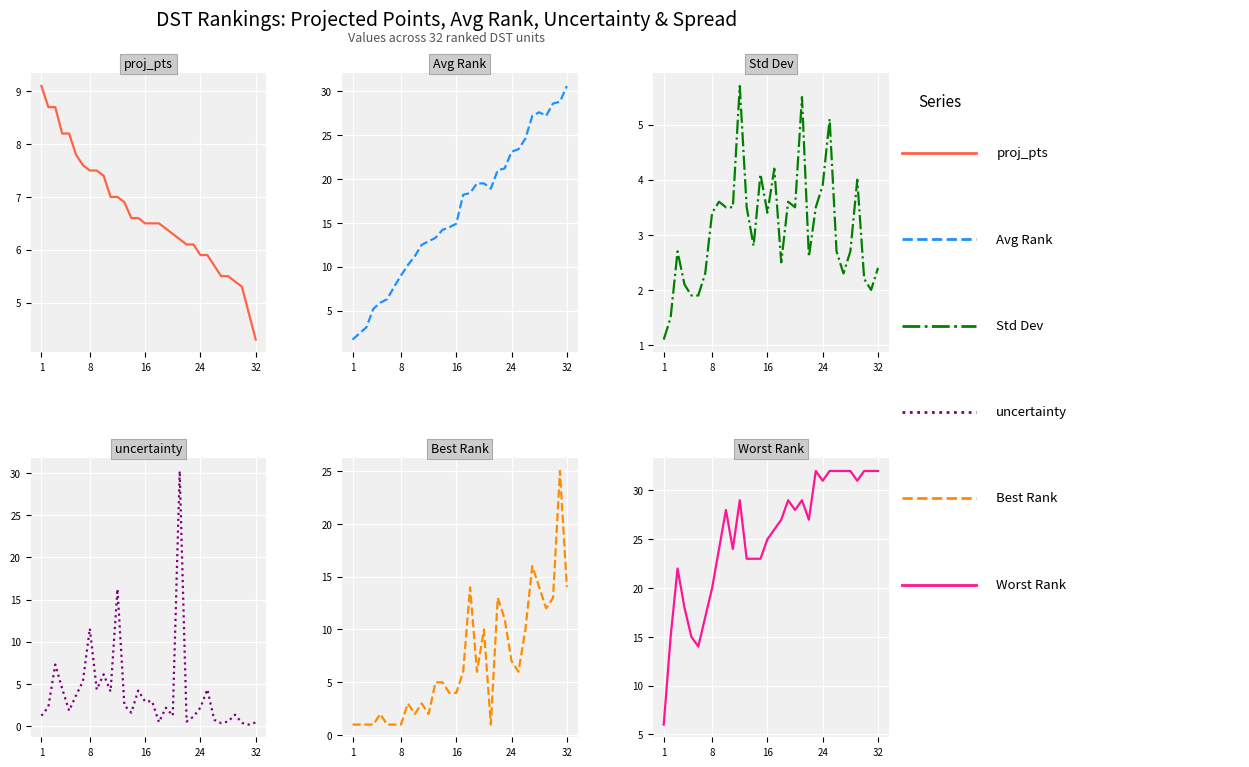

What are all the series names shown in the legend?

proj_pts, Avg Rank, Std Dev, uncertainty, Best Rank, Worst Rank